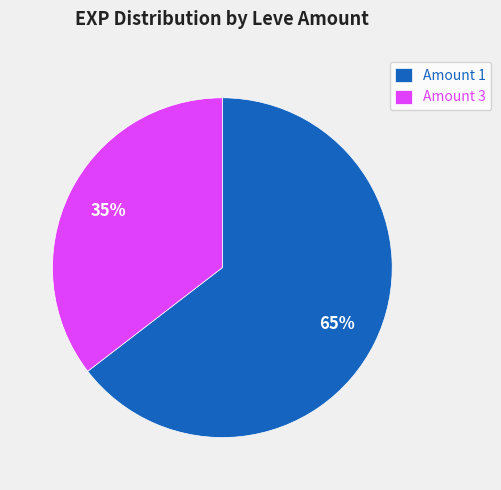

Is there a majority slice in this chart?

Yes